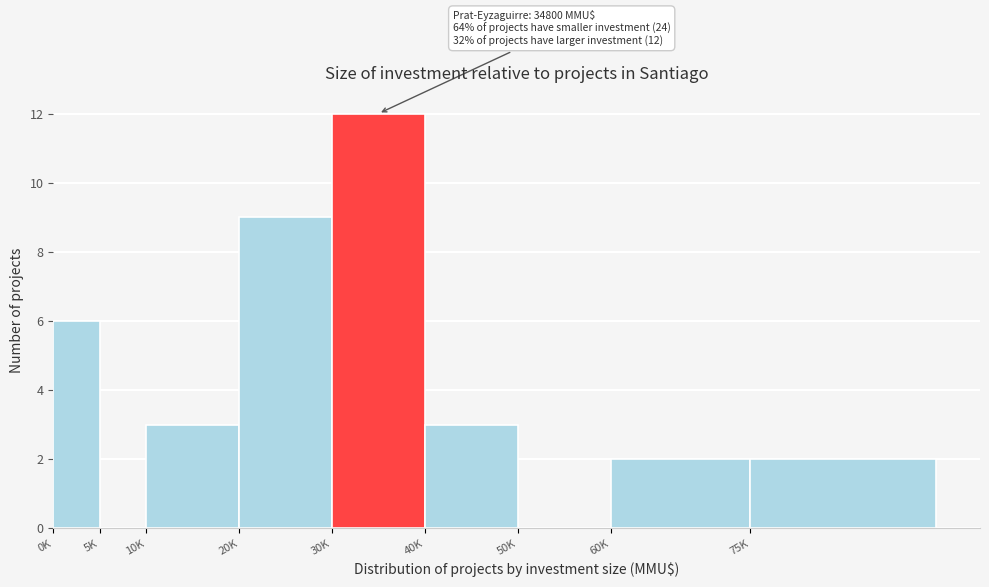

Reading left to right, extract all data points from this chart.

0K=6	5K=0	10K=3	20K=9	30K=12	40K=3	50K=0	60K=2	75K=2